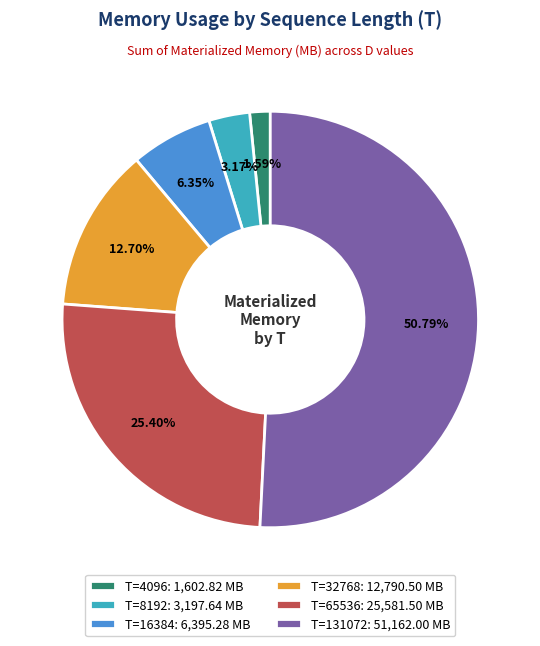

Does T=131072: 51,162.00 MB represent more than half of the total?

Yes